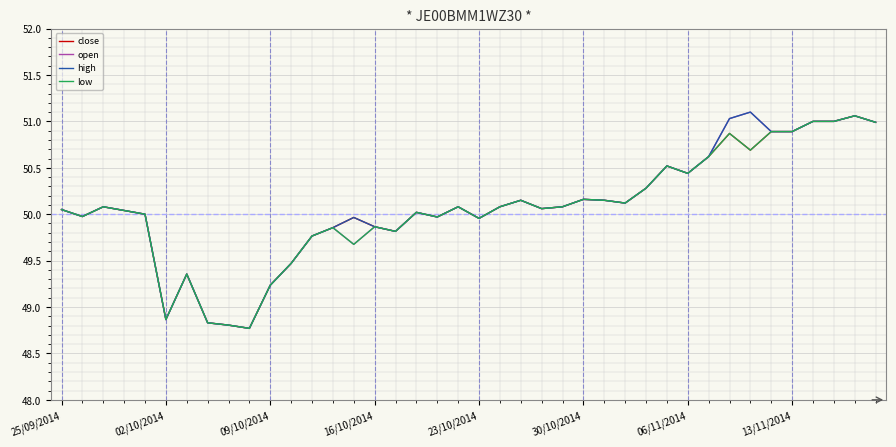

What are all the series names shown in the legend?

close, open, high, low